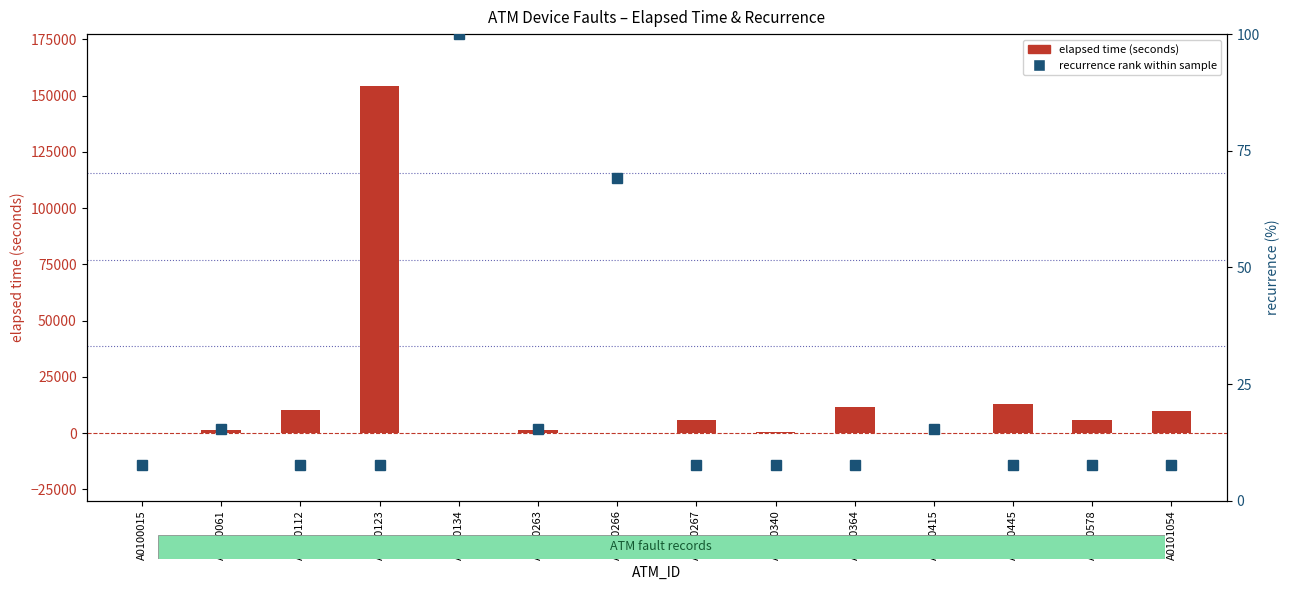

Reading left to right, list all the values displayed in this chart.

elapsed time (seconds): 290.0	1415.0	10255.0	154195.0	0.0	1470.0	0.0	5965.0	510.0	11655.0	80.0	12985.0	5810.0	10080.0
recurrence rank within sample: 7.7	15.4	7.7	7.7	100.0	15.4	69.2	7.7	7.7	7.7	15.4	7.7	7.7	7.7